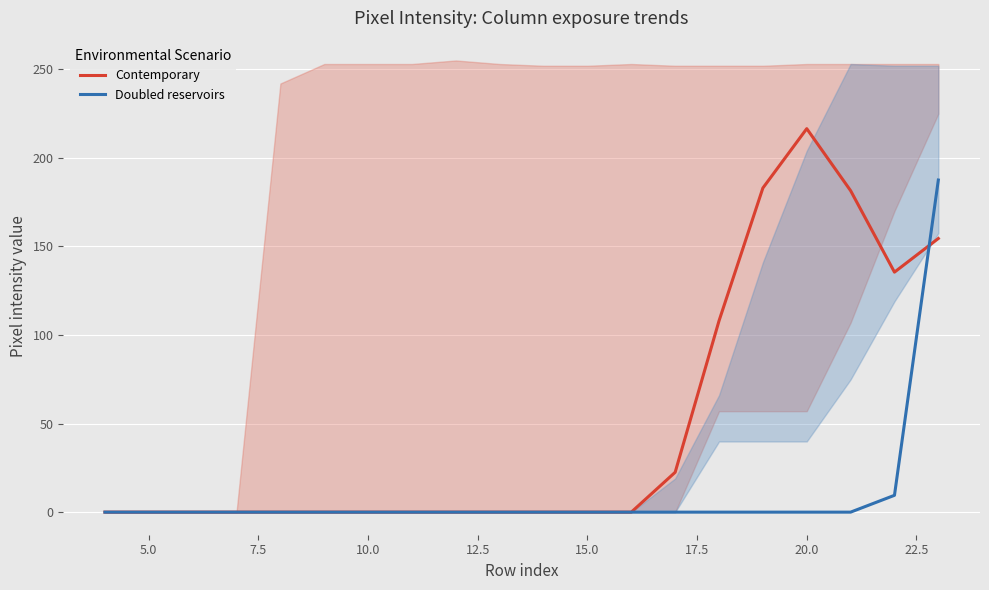

What is the average value of the Doubled reservoirs series?

9.8